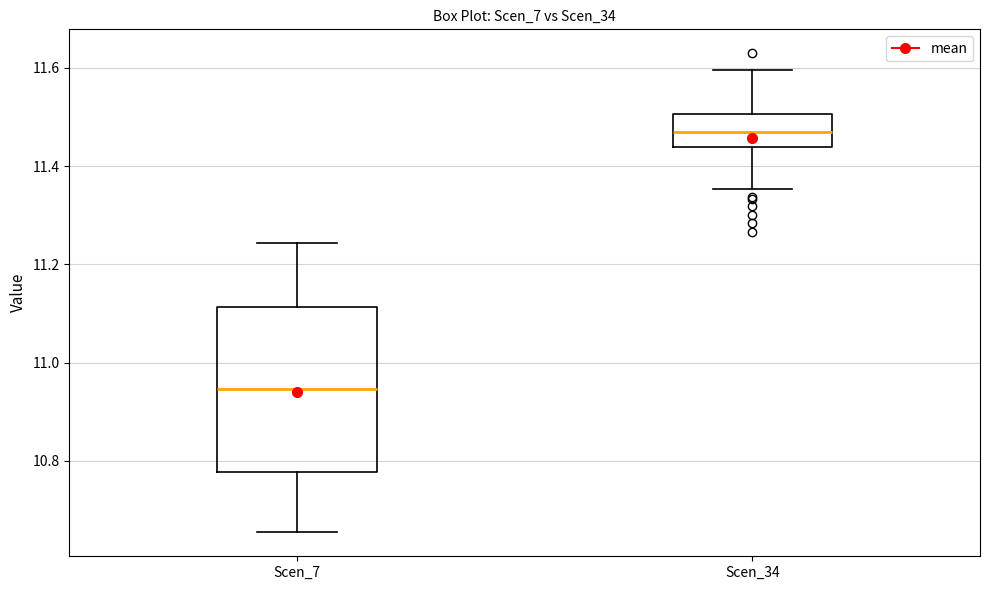

Reading left to right, read every box against the y-axis: the position of its median line, the range the box covers, and the ends of its whiskers. The values are not printed on the chart, so give them approximately, as read against the axis.

Scen_7: median 10.94, box 10.78 to 11.12, whiskers 10.66 to 11.24
Scen_34: median 11.46, box 11.44 to 11.50, whiskers 11.36 to 11.60